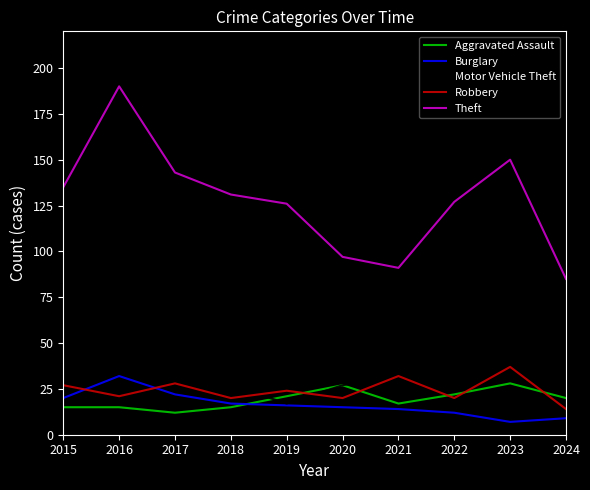

Read the Aggravated Assault value at 2023.

28